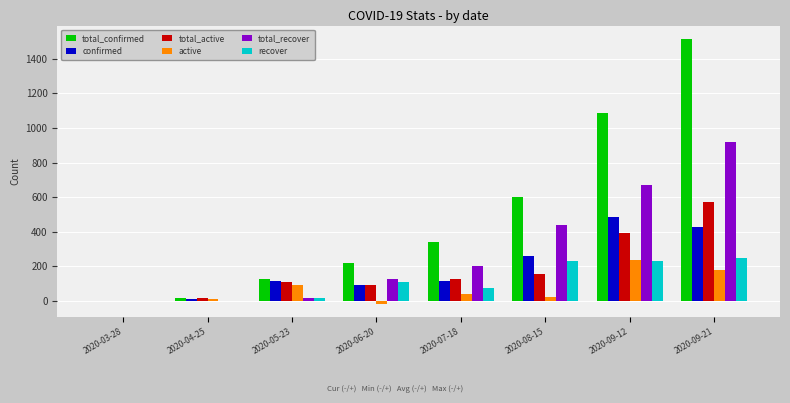

What is the sum of all total_recover values?

2379